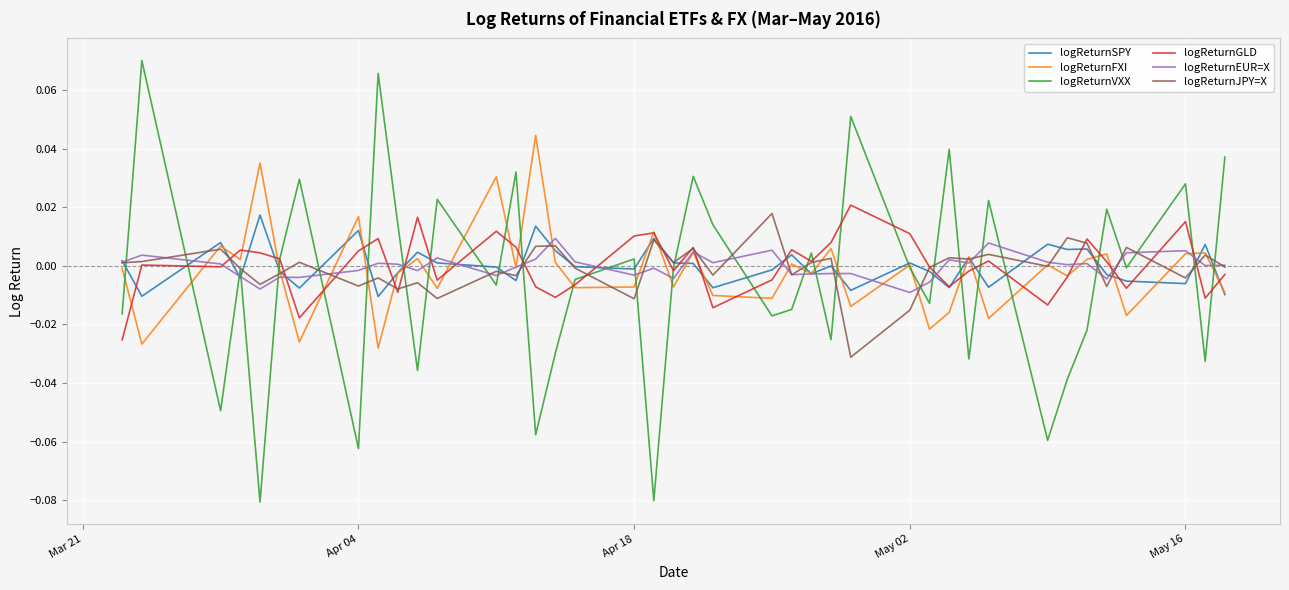

Which series has the largest range (max minus min)?

logReturnVXX